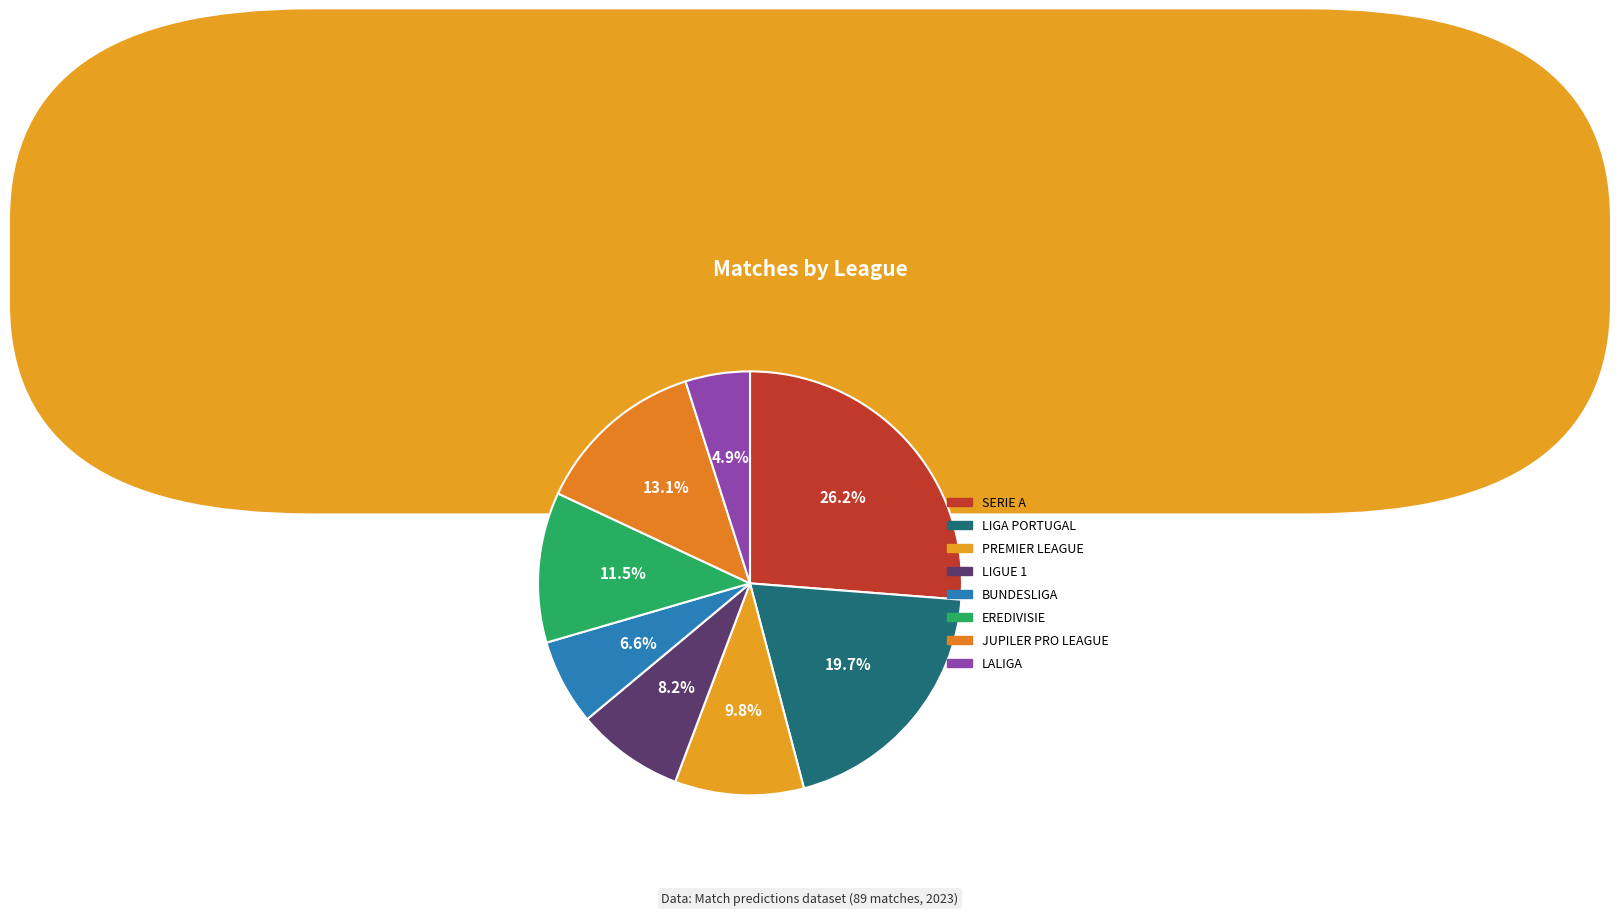

How many slices are in this pie chart?

8